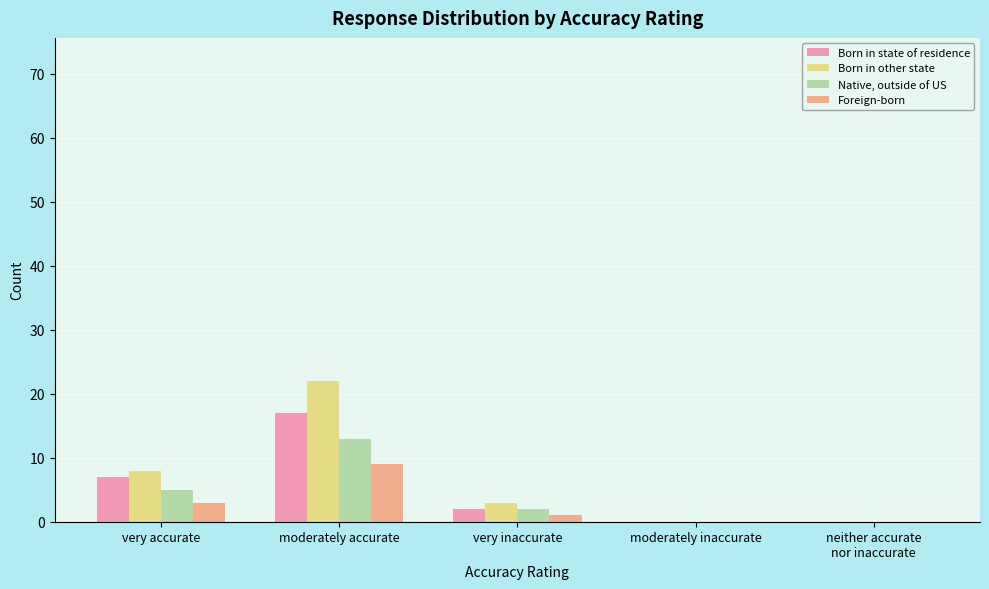

The value of Born in other state at moderately inaccurate is -12. True or false?

False